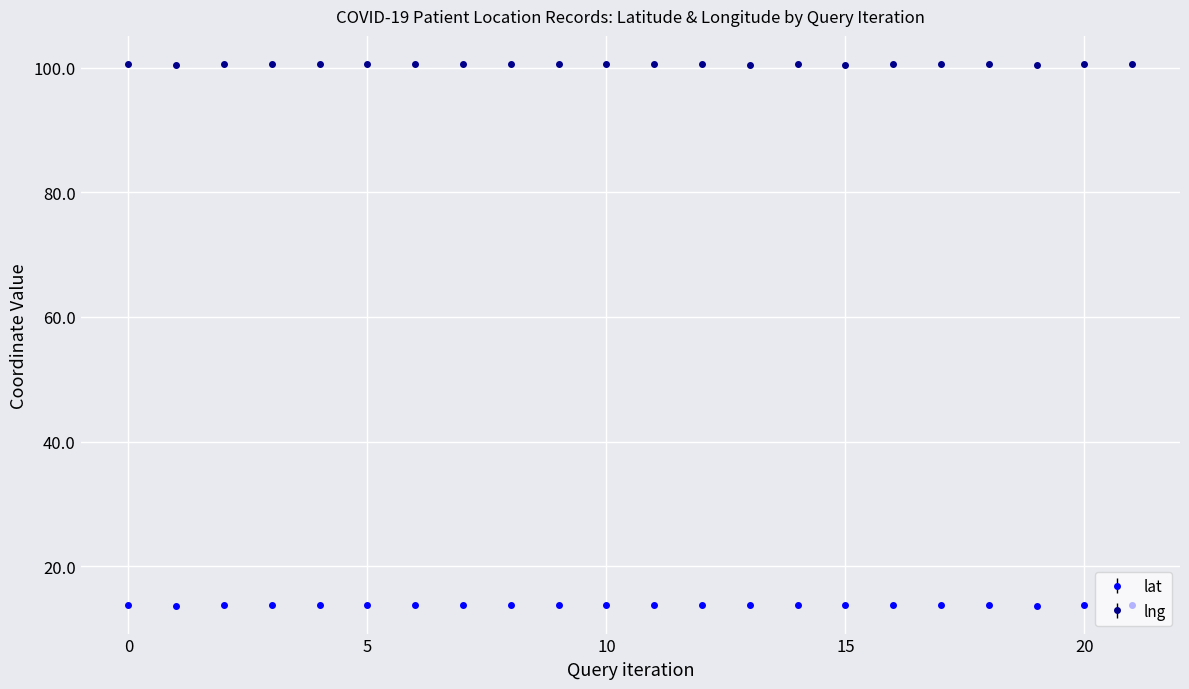

What is the sum of all lng values?

2211.9